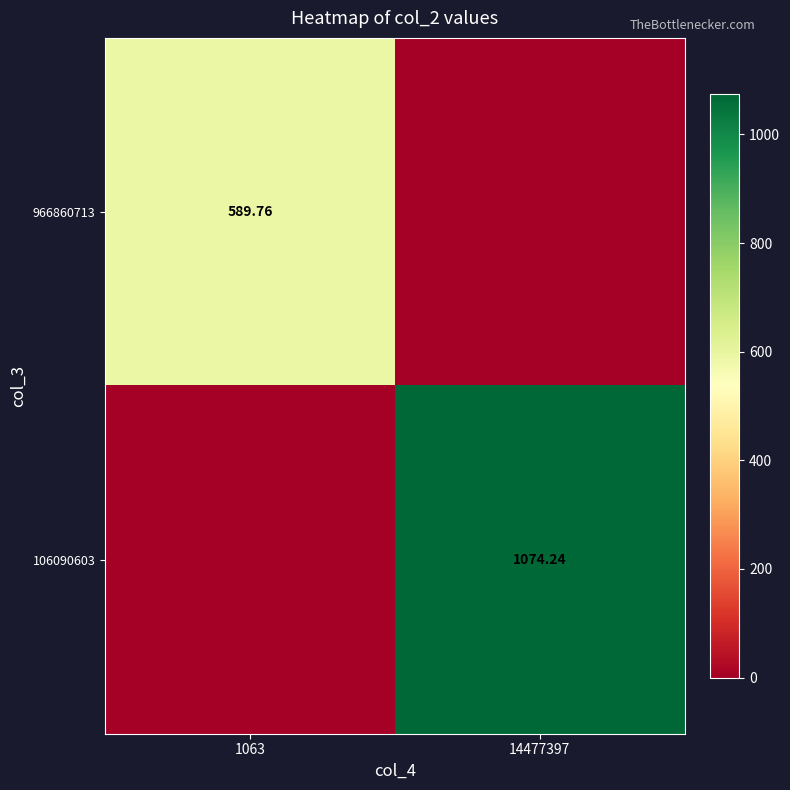

Is the value of 966860713 at 1063 greater than the value of 106090603 at 14477397?

No